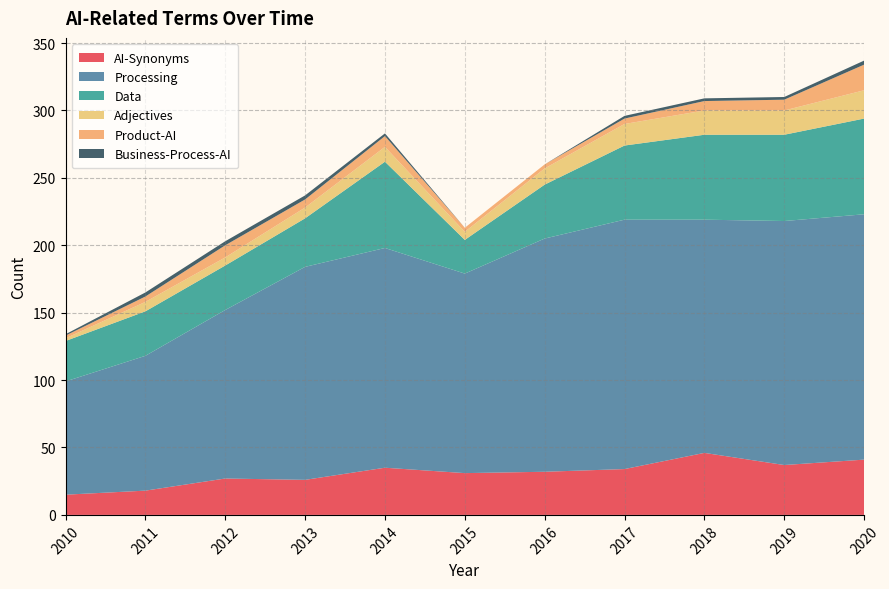

Reading right to left, what are all the values shown in this chart?

AI-Synonyms: 41	37	46	34	32	31	35	26	27	18	15
Processing: 182	181	173	185	173	148	163	158	125	100	84
Data: 71	64	63	55	40	25	64	36	33	33	30
Adjectives: 21	18	18	16	12	6	11	8	6	7	2
Product-AI: 19	8	7	4	3	3	8	6	9	4	2
Business-Process-AI: 3	2	2	2	0	0	2	3	3	3	1